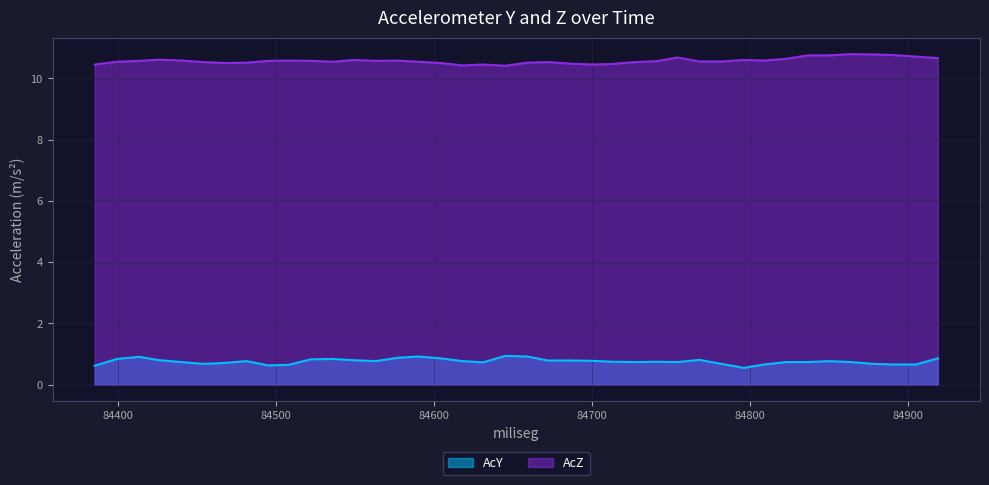

List the series in order of their peak value, lowest first.

AcY, AcZ